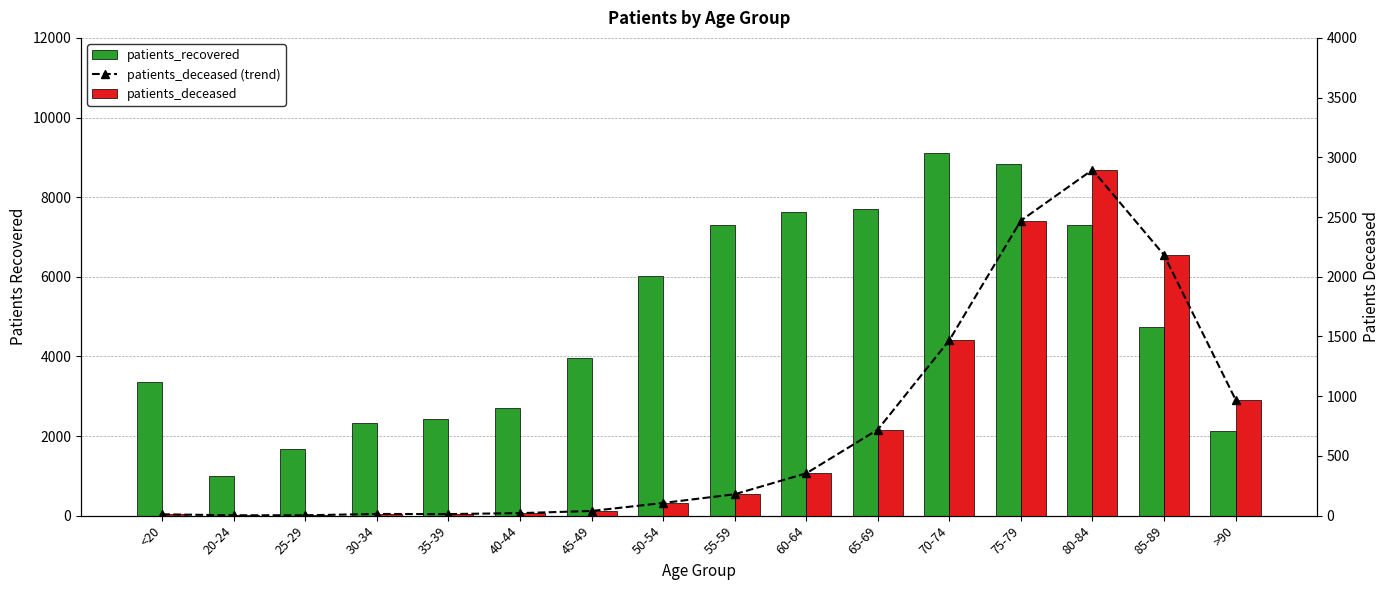

What is the difference between the second highest and minimum values in the patients_recovered series?

7841